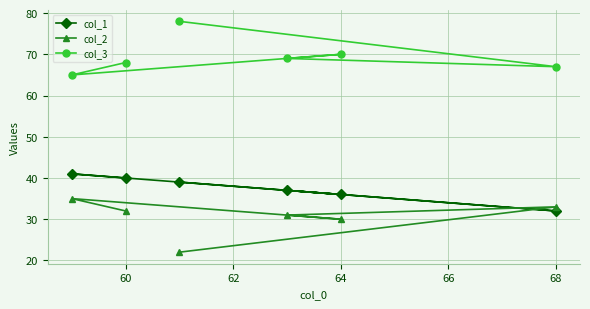

Rank the series by their average value, from lowest to highest.

col_2, col_1, col_3